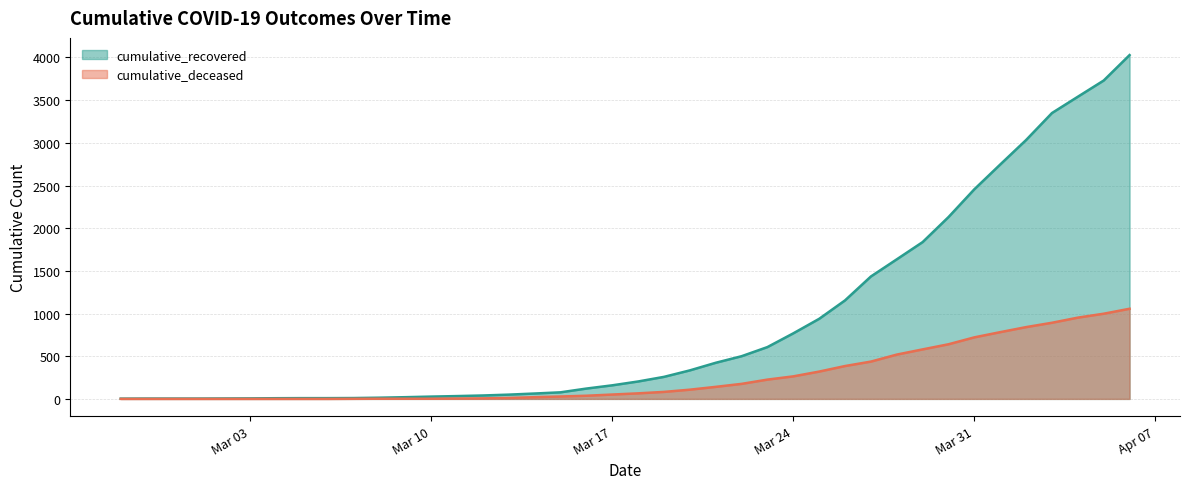

What is the difference between the maximum and minimum values in the cumulative_recovered series?

4025